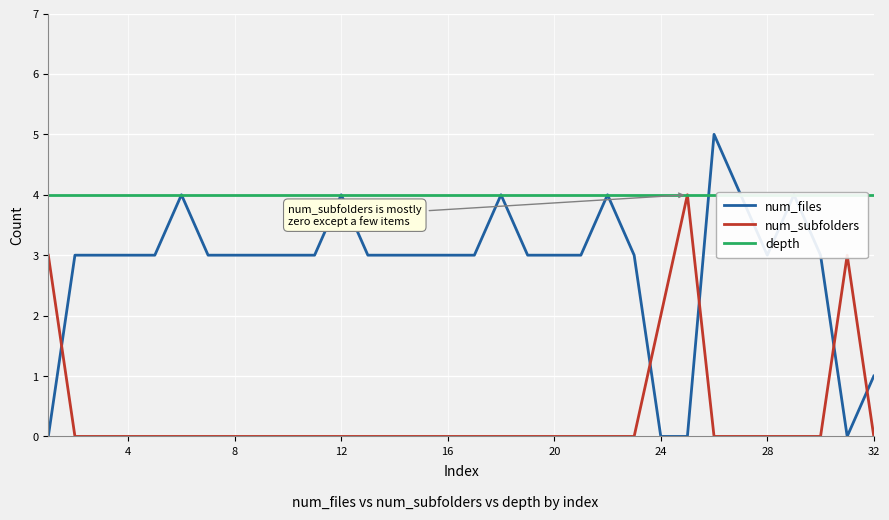

True or false: num_subfolders and depth intersect in this chart.

False